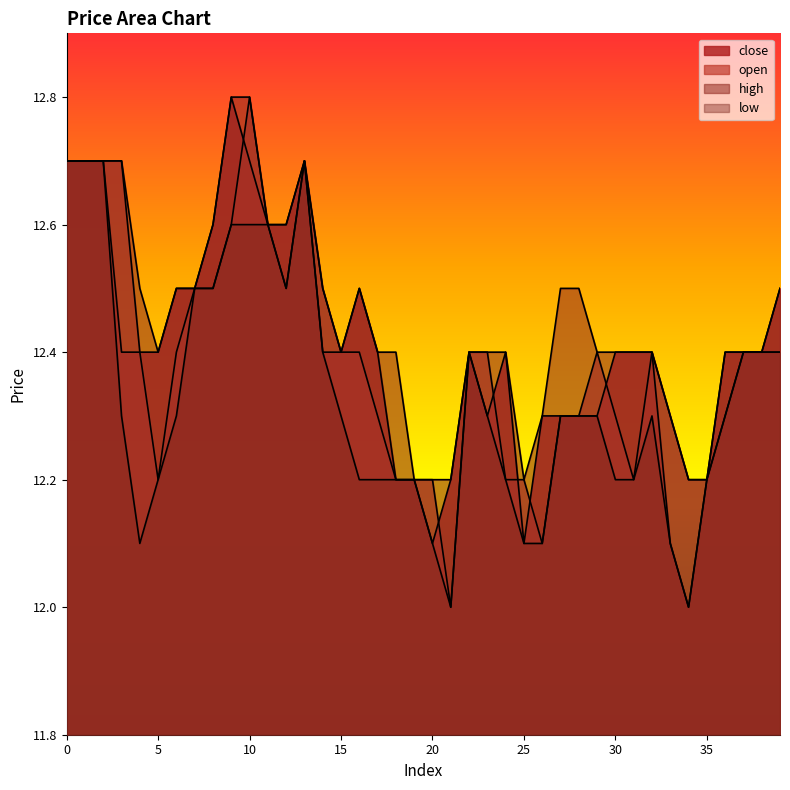

Count the close values in the range 12 to 13.

40